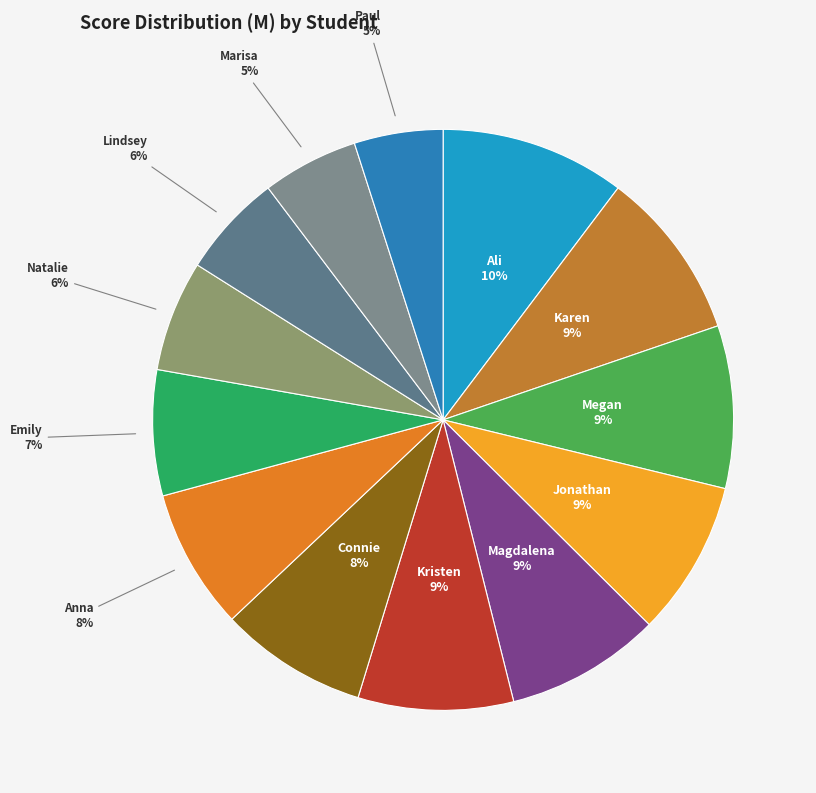

To the nearest percent, what percentage of the pie is Kristen?

9%